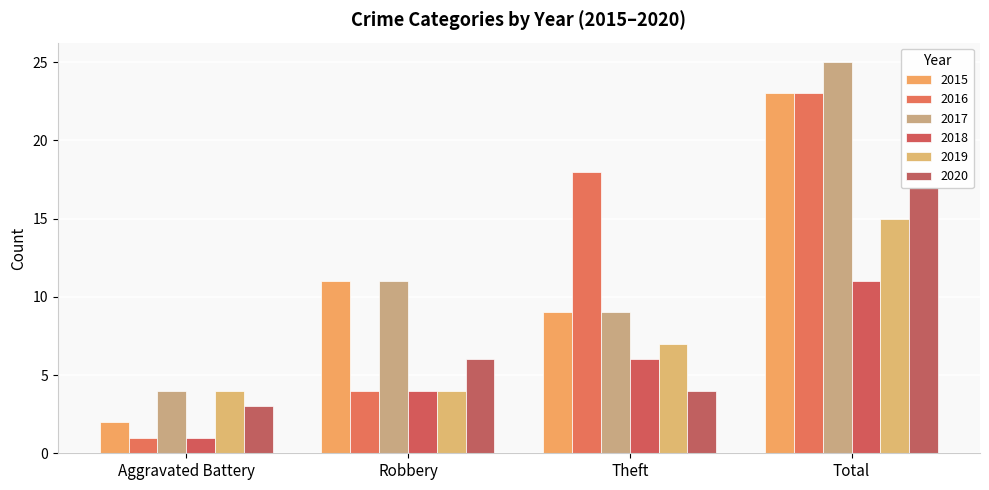

Reading right to left, extract all data points from this chart.

2015: 23	9	11	2
2016: 23	18	4	1
2017: 25	9	11	4
2018: 11	6	4	1
2019: 15	7	4	4
2020: 17	4	6	3